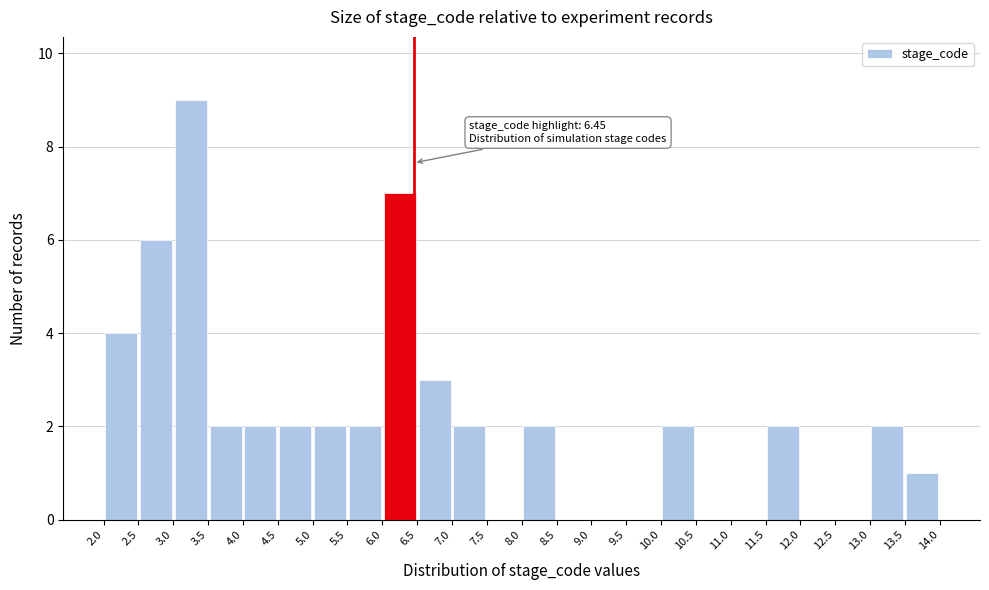

Over which range of the x-axis is the bar tallest?

3.0 to 3.5